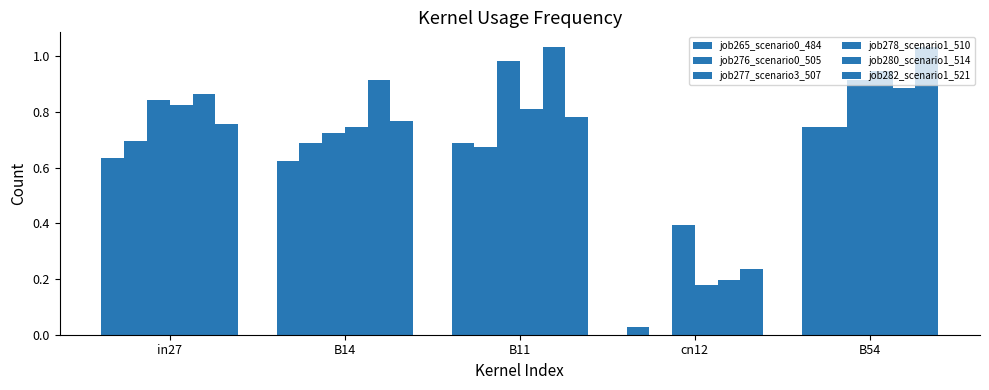

Is it true that job276_scenario0_505 equals 0.7 at B54?

True